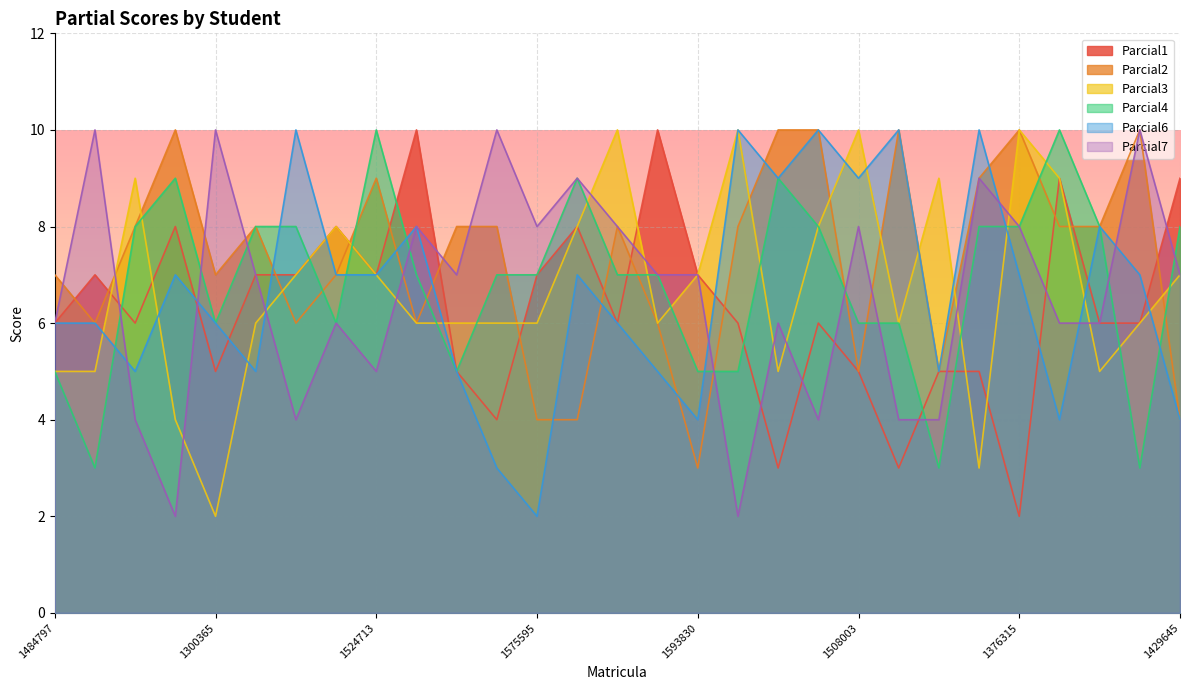

Which series changed the most between 1582853 and 1367577?

Parcial4